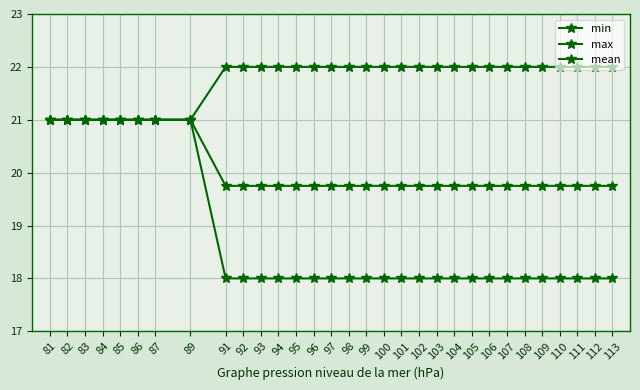

Does the chart have visible grid lines?

Yes